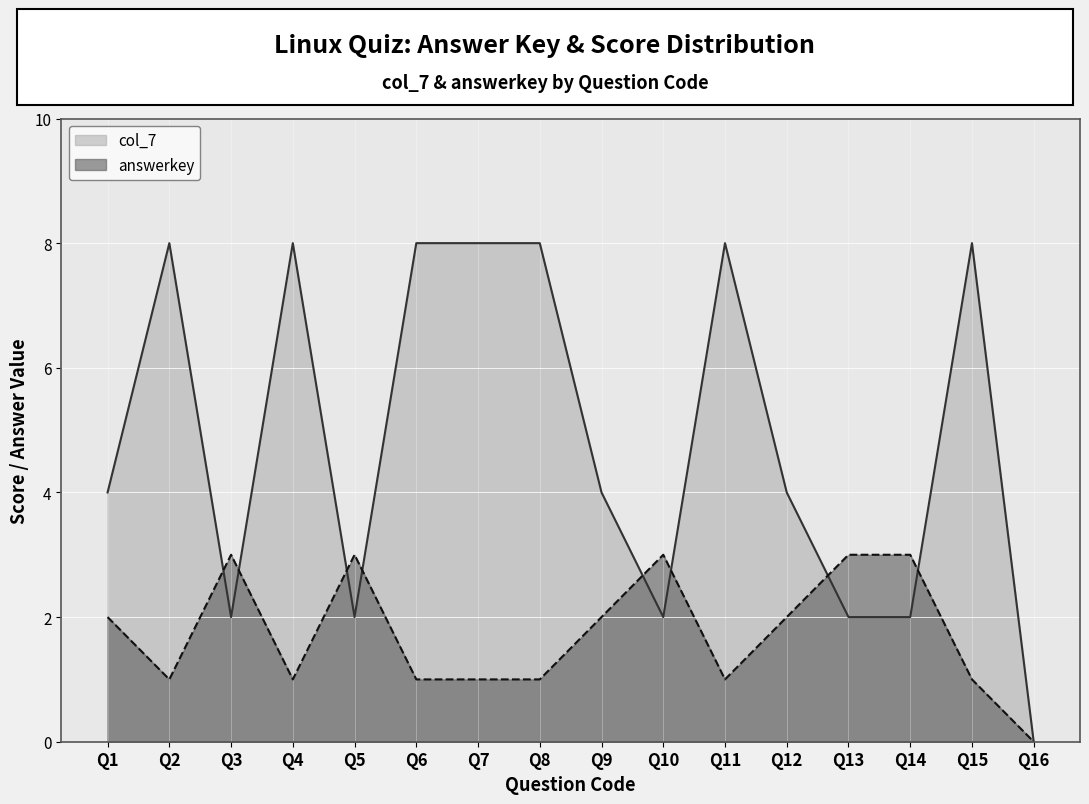

What is the sum of the col_7 values at Q3 and Q7?

10